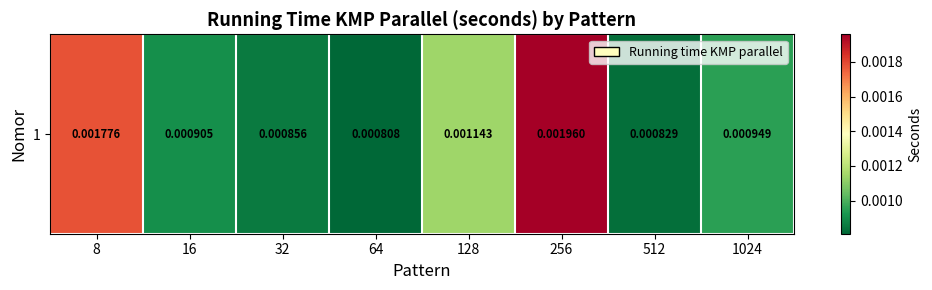

List the labels in order of value, smallest first.

64, 512, 32, 16, 1024, 128, 8, 256